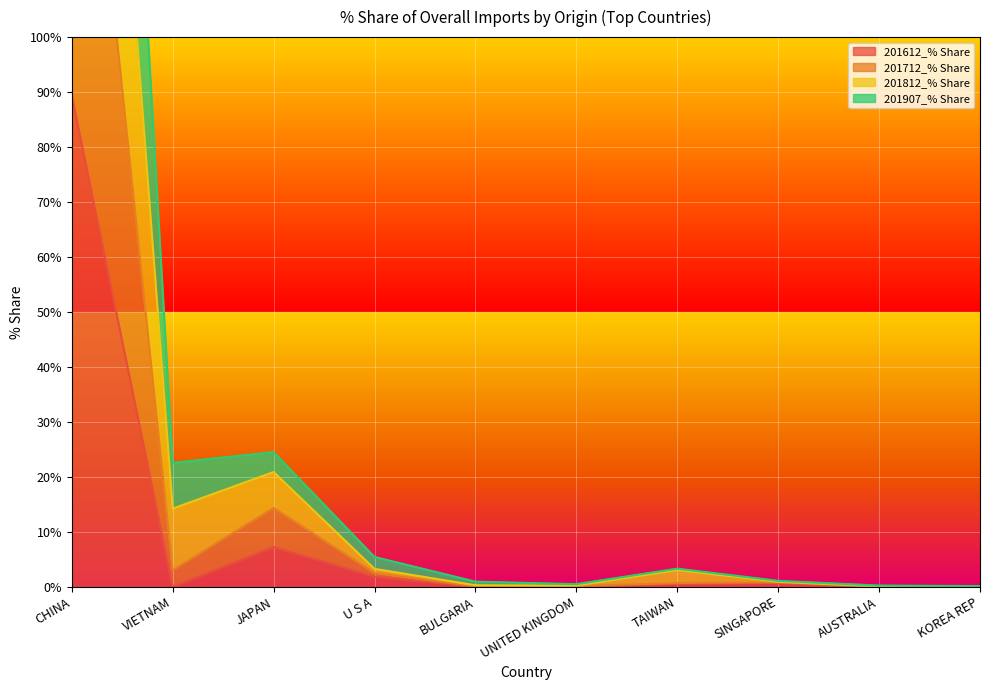

The 201812_% Share series shows 340.7 at CHINA. True or false?

True